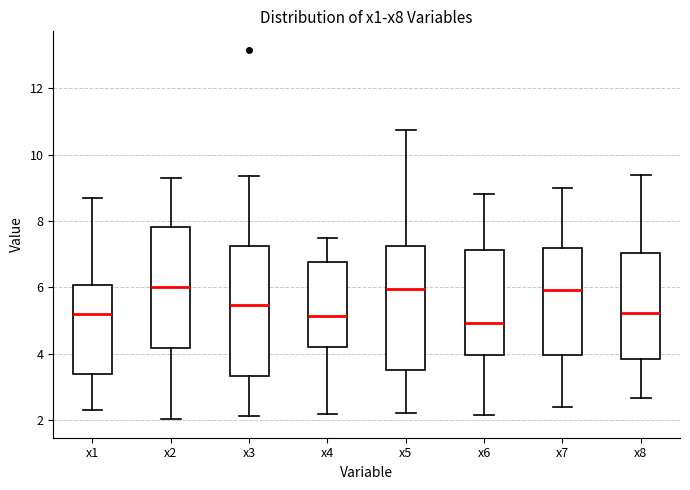

Reading left to right, transcribe this box plot: for each box, give where its median line is, the range the box spans, and where its two whiskers end, as read against the y-axis. The values are not printed on the chart, so give them approximately, as read against the axis.

x1: median 5.2, box 3.4 to 6.0, whiskers 2.4 to 8.6
x2: median 6.0, box 4.2 to 7.8, whiskers 2.0 to 9.2
x3: median 5.4, box 3.4 to 7.2, whiskers 2.2 to 9.4
x4: median 5.2, box 4.2 to 6.8, whiskers 2.2 to 7.4
x5: median 6.0, box 3.6 to 7.2, whiskers 2.2 to 10.8
x6: median 5.0, box 4.0 to 7.2, whiskers 2.2 to 8.8
x7: median 6.0, box 4.0 to 7.2, whiskers 2.4 to 9.0
x8: median 5.2, box 3.8 to 7.0, whiskers 2.6 to 9.4